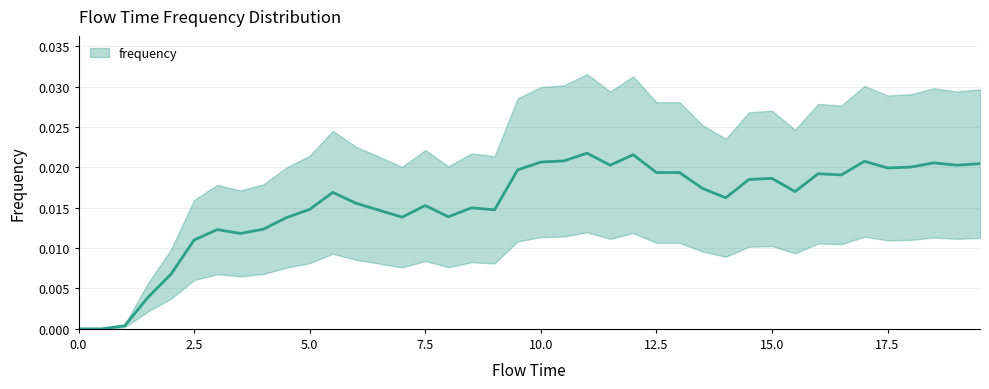

The chart shows a value of 0.0 at 21. True or false?

False